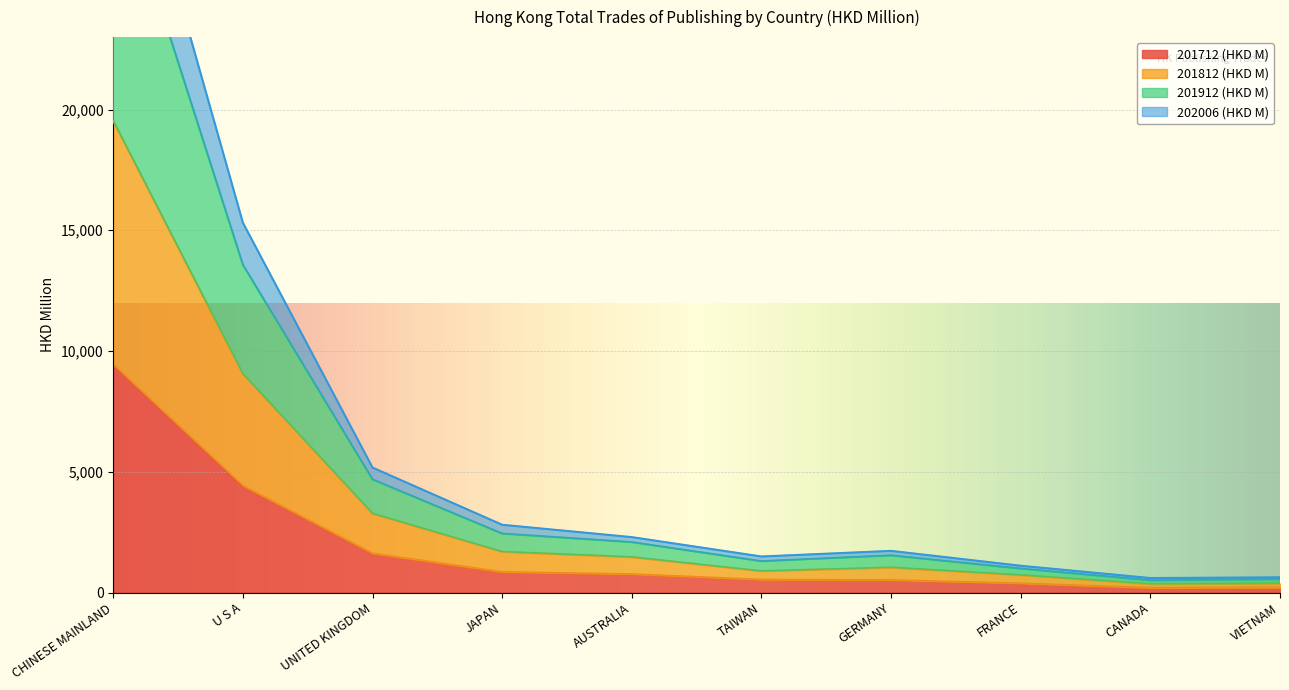

The value of 201712 (HKD M) at JAPAN is 845.2. True or false?

True